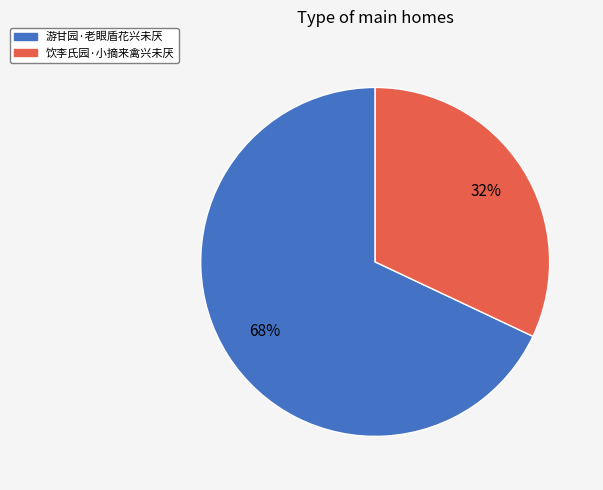

Is there any slice that represents more than half of the pie?

Yes